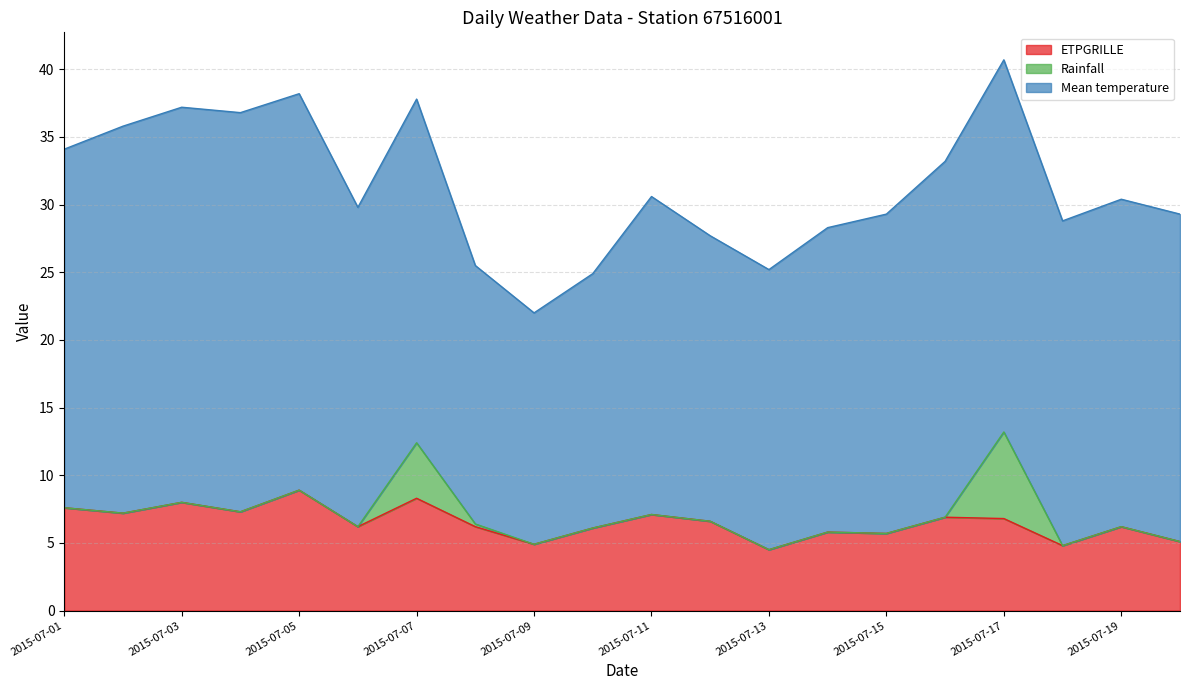

Does the chart display data point markers on the line(s)?

No